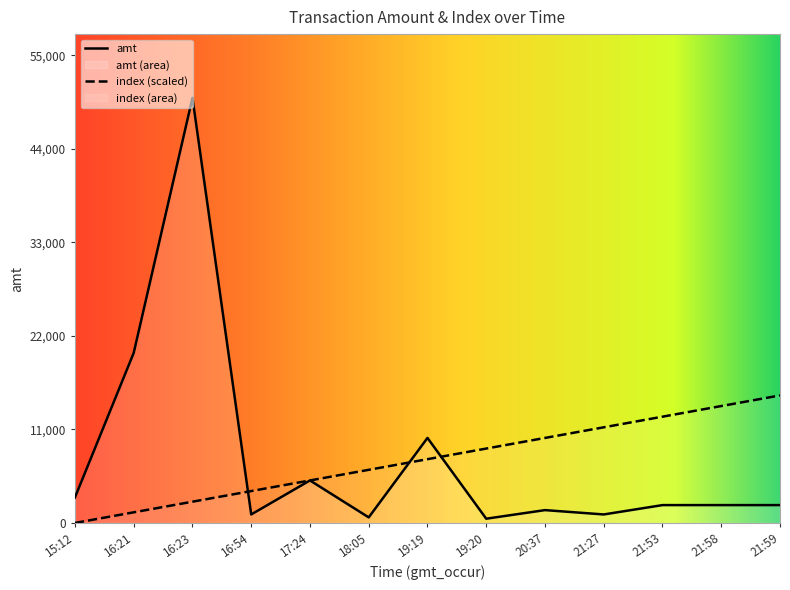

What is the highest value of the index series?

15000